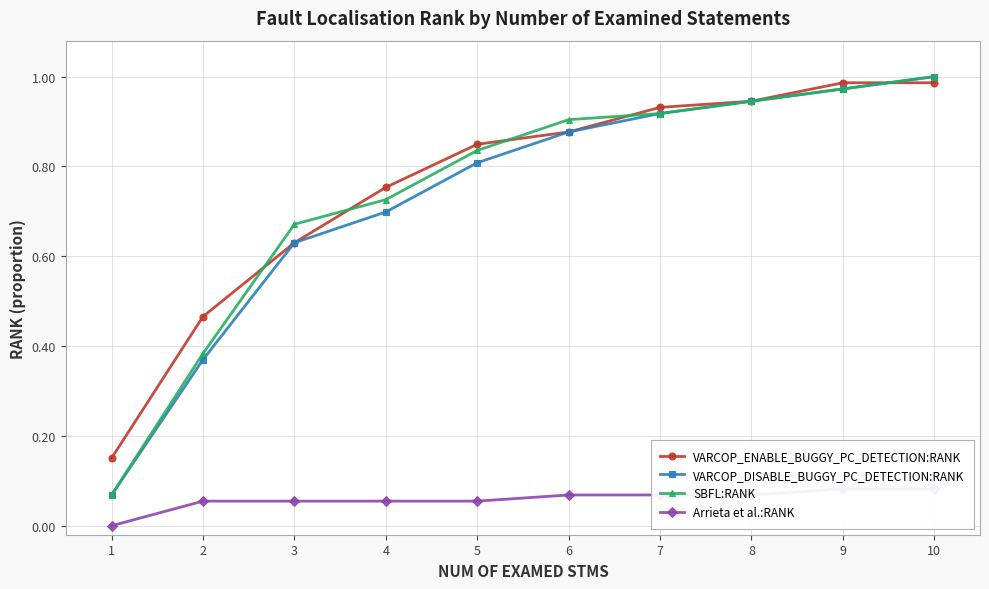

What is the difference between the VARCOP_ENABLE_BUGGY_PC_DETECTION:RANK values at 10 and 3?

0.4